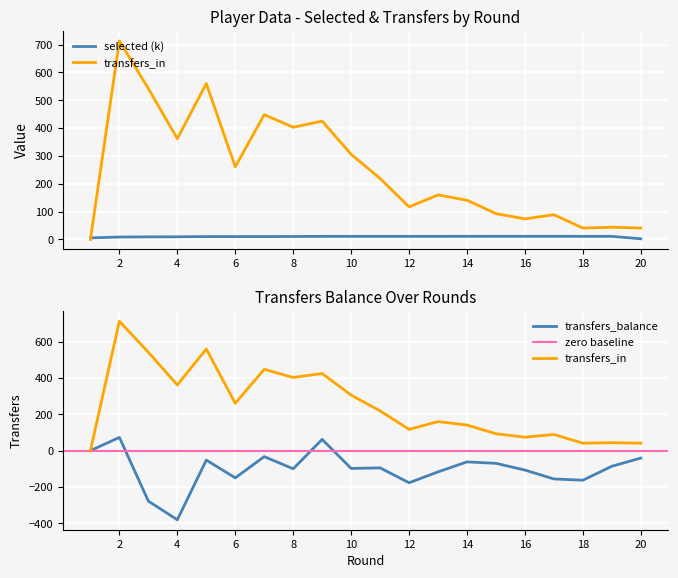

How many series are shown in this chart?

3